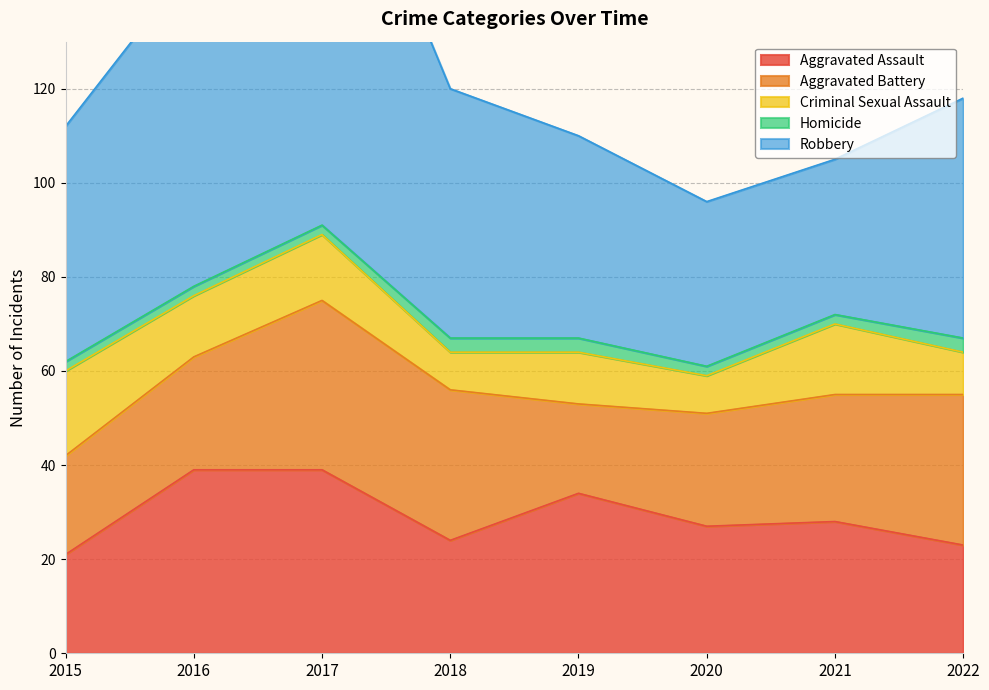

Between which two adjacent categories do Aggravated Battery and Aggravated Assault first intersect?

2017 and 2018